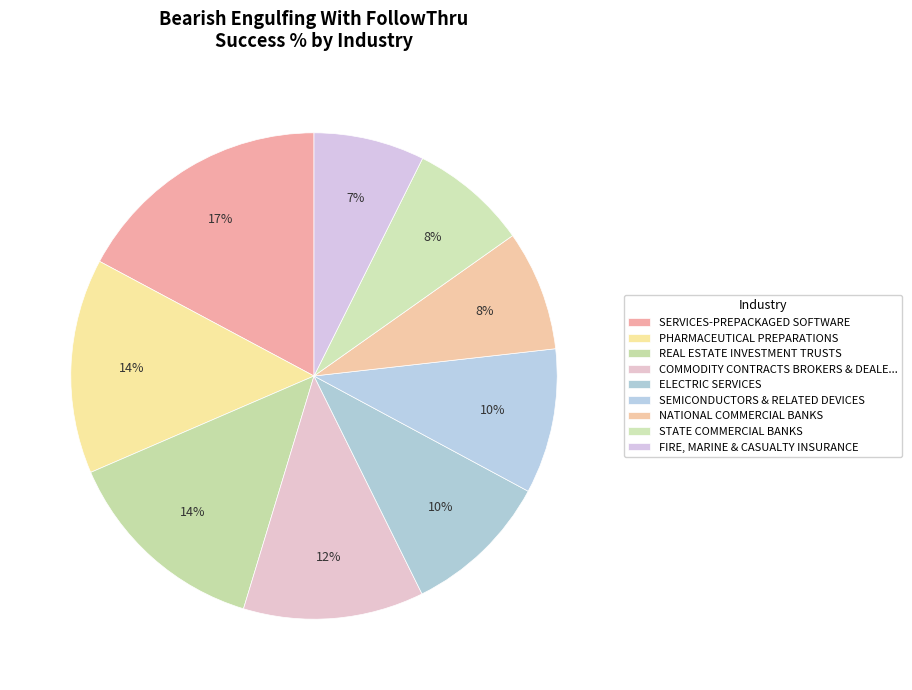

What percentage is the ELECTRIC SERVICES slice, to the nearest percent?

10%